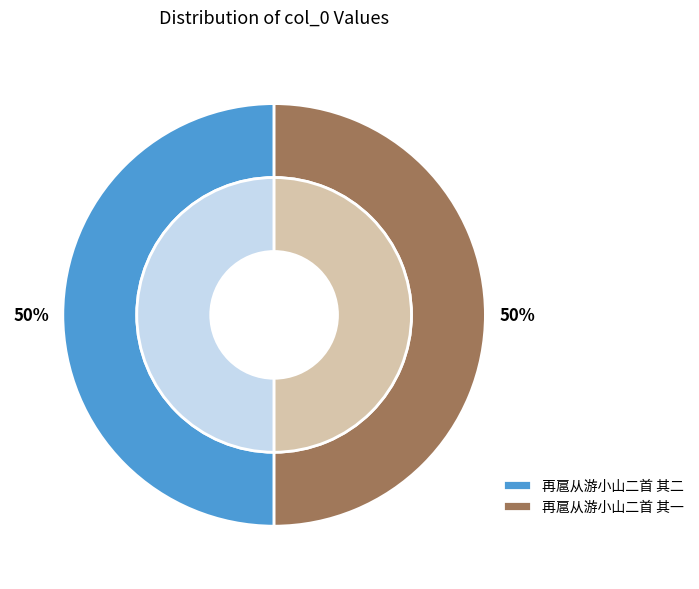

Count the number of slices in the pie.

2